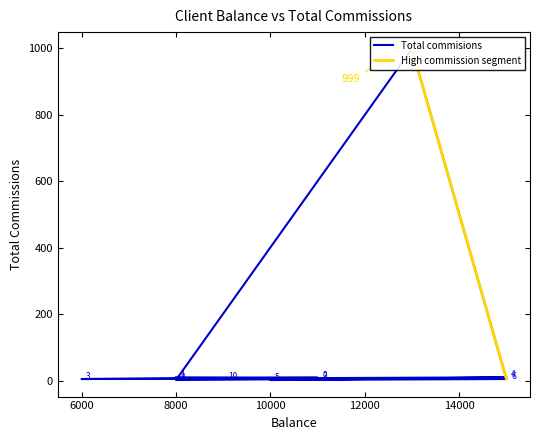

Which has a higher value, 8000 or 10000?

8000